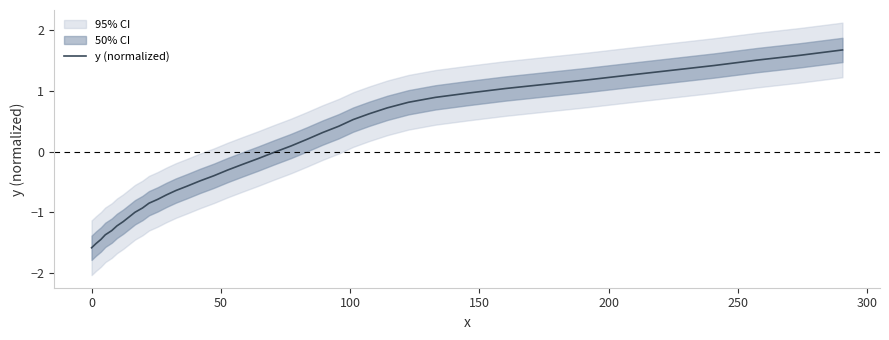

How many data points are less than 0?

21